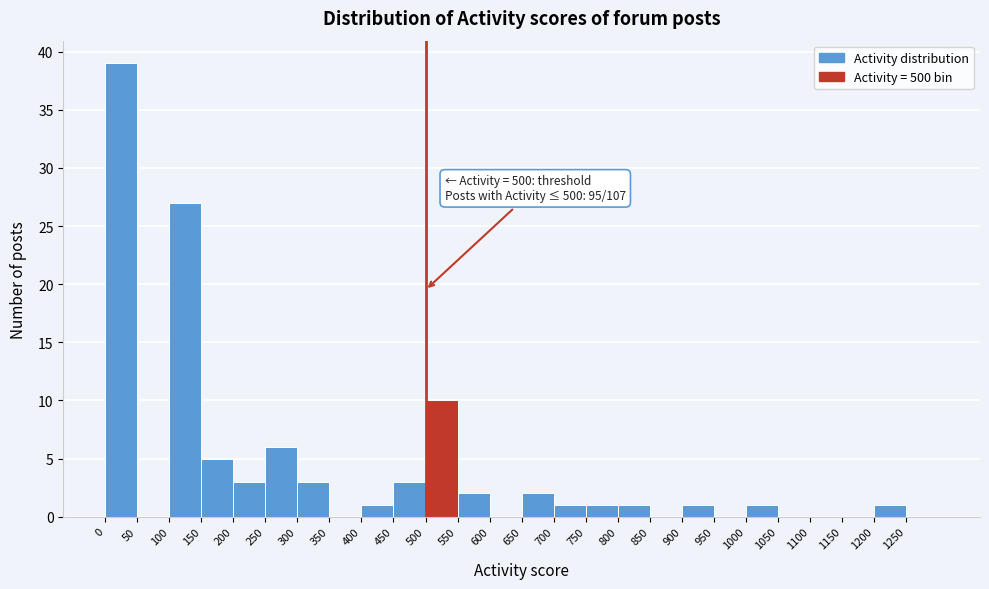

Over which range of the x-axis is the bar tallest?

0 to 50